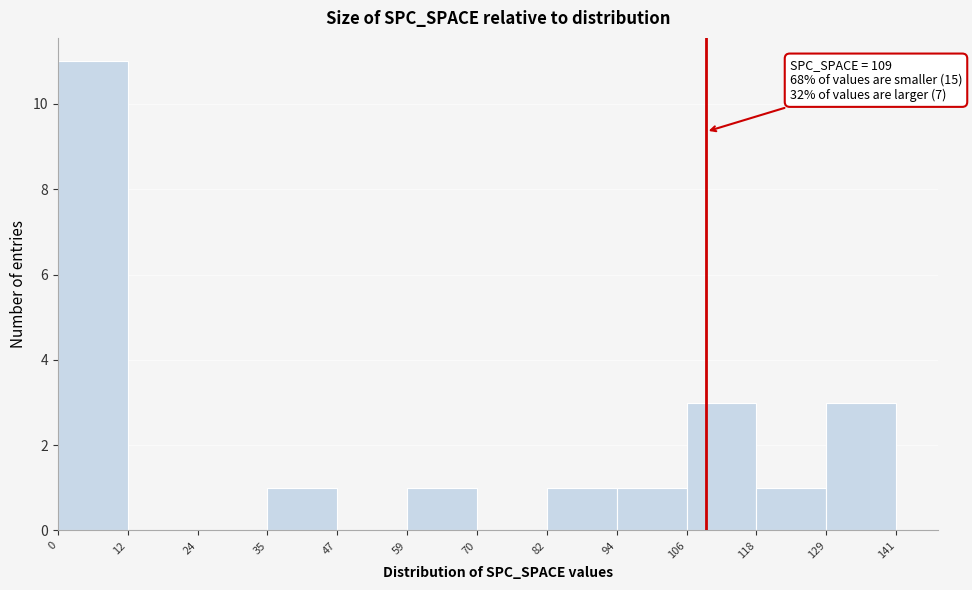

Which range on the x-axis has the tallest bar?

0 to 12